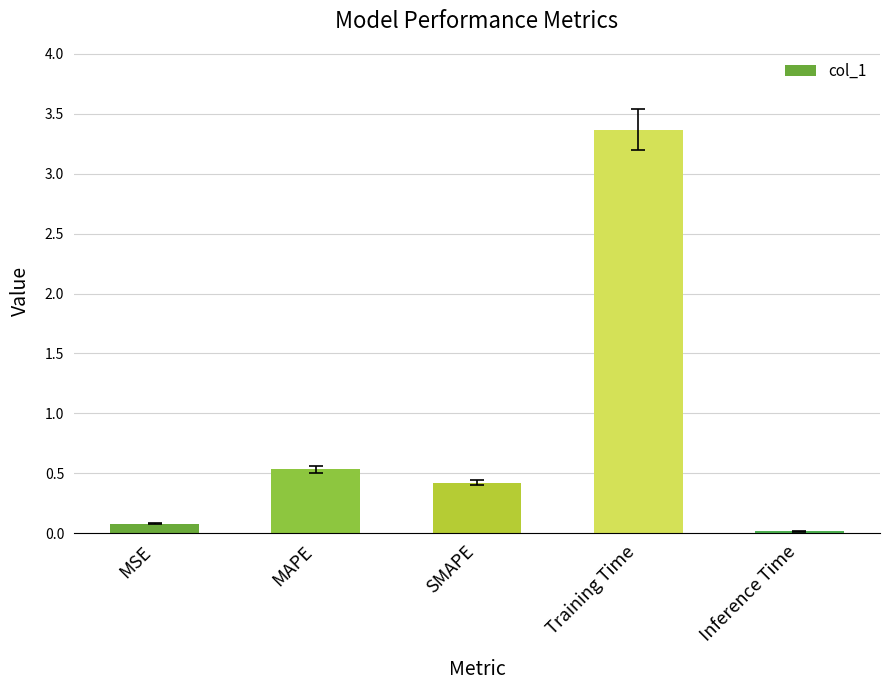

What position from the left is MAPE?

2